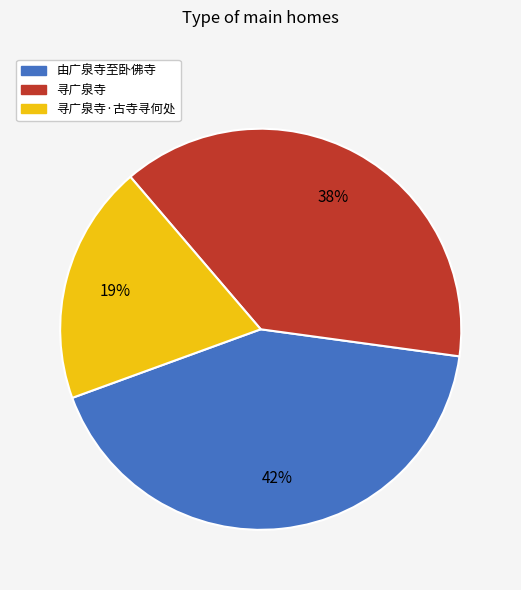

Count the number of slices in the pie.

3